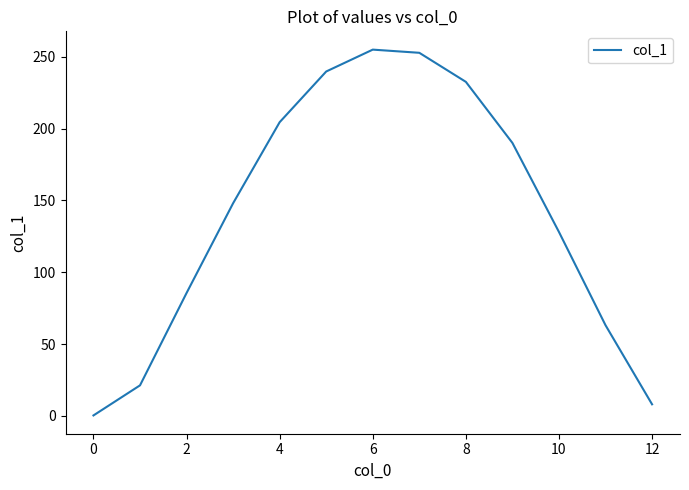

What is the greatest value displayed?

255.0